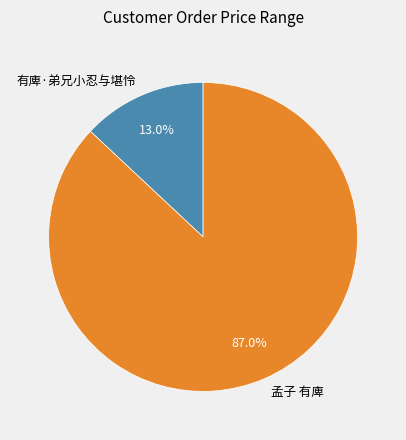

Does any single category account for the majority?

Yes